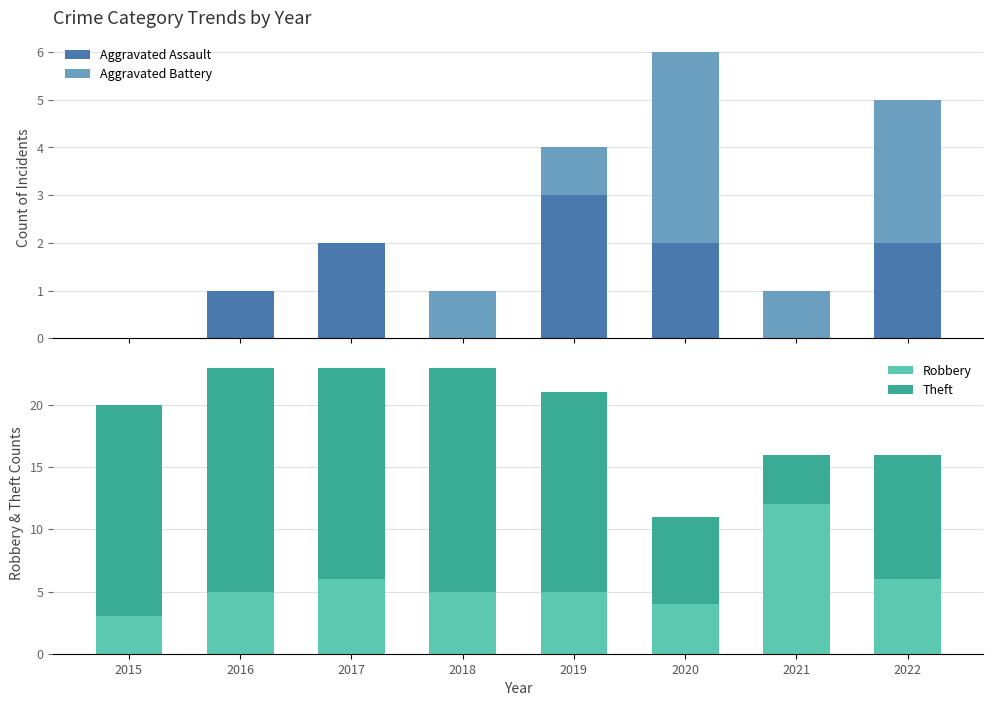

The Aggravated Battery series shows 3 at 2022. True or false?

True